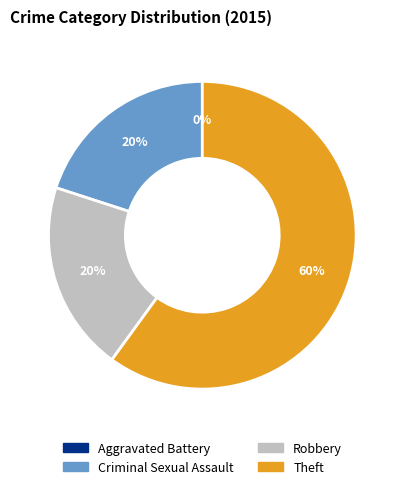

True or false: Robbery accounts for 20% of the total.

True